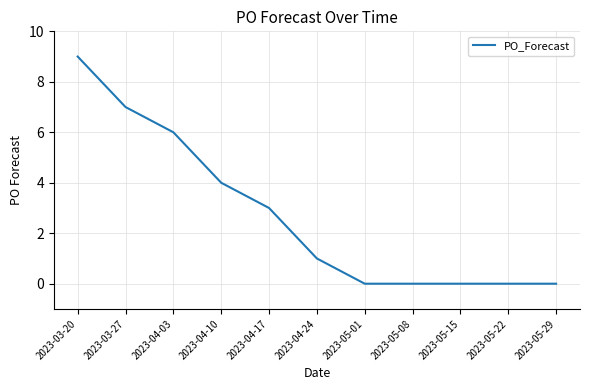

What position from the right is 2023-05-08?

4